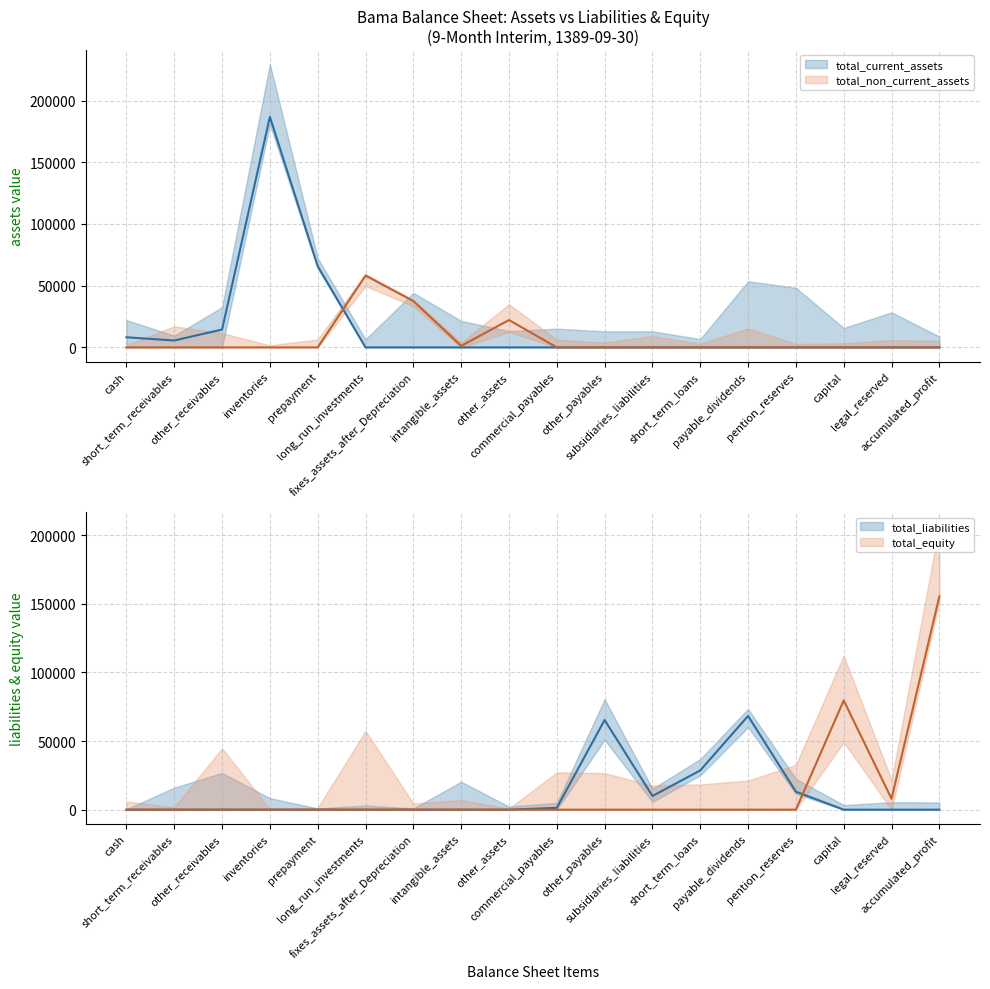

What is the sum of all total_non_current_assets values?

119147